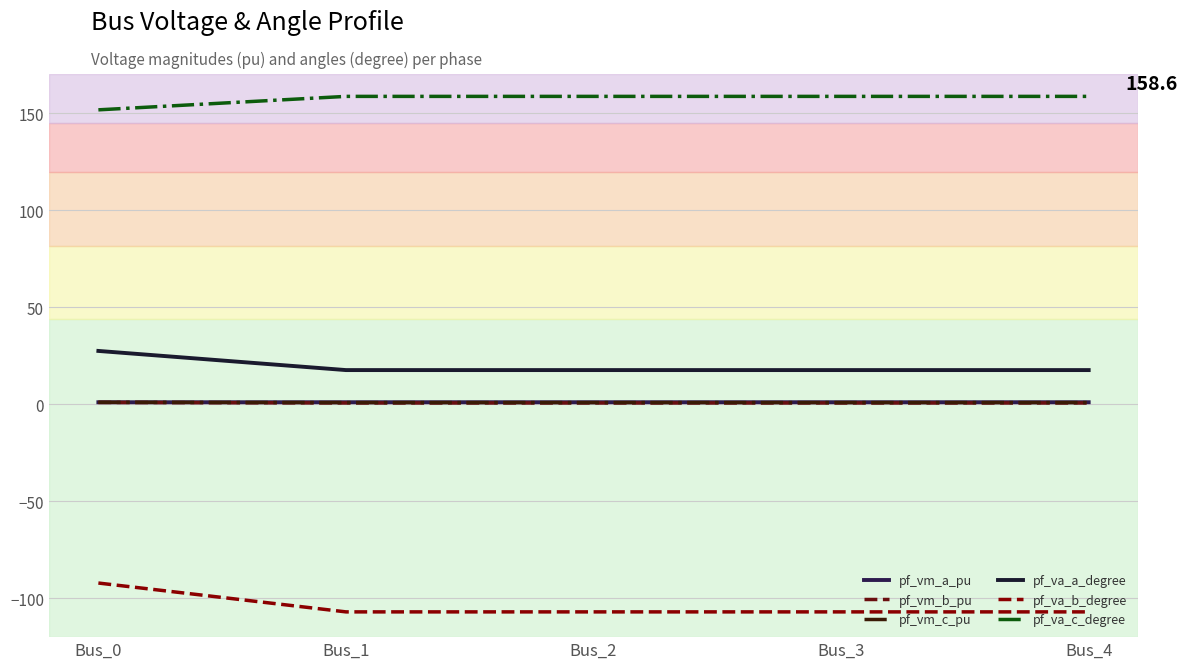

What is the sum of the pf_va_b_degree values at Bus_4 and Bus_1?

-214.0